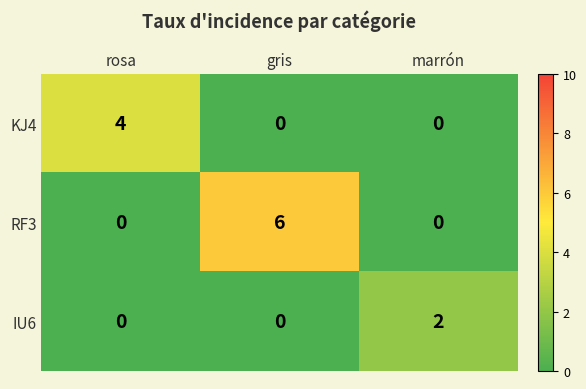

Rank the series by their average value, from highest to lowest.

RF3, KJ4, IU6